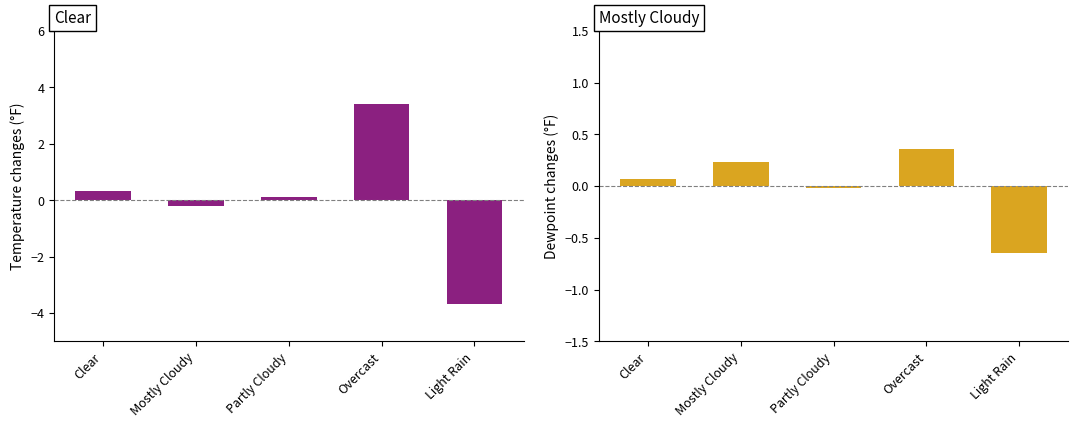

Which series has the widest spread of values?

Clear